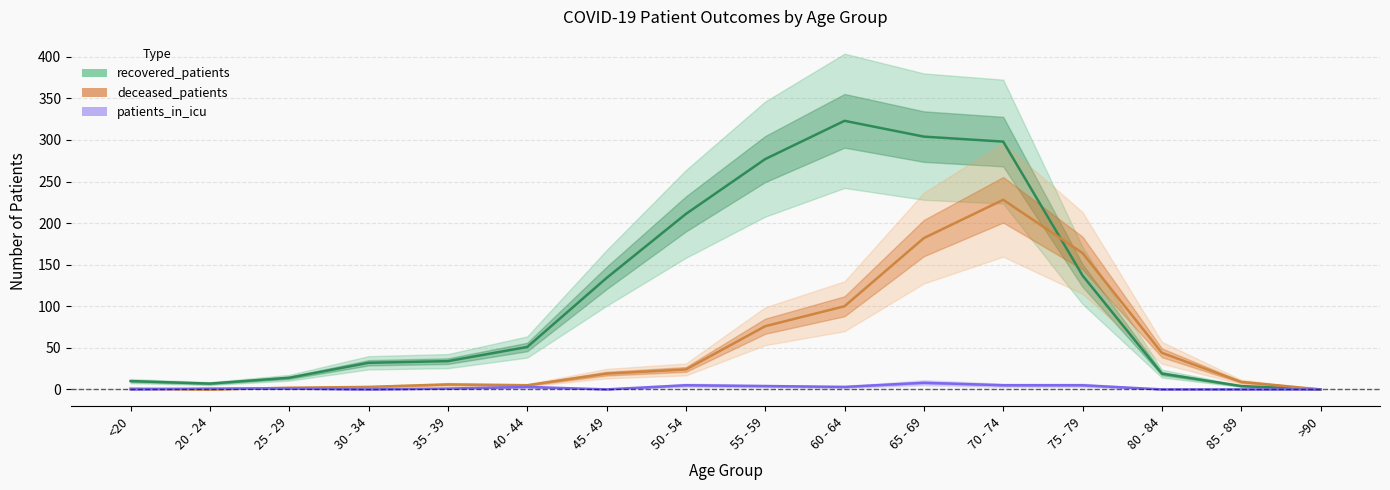

Where does the patients_in_icu series first go above 1?

40 - 44